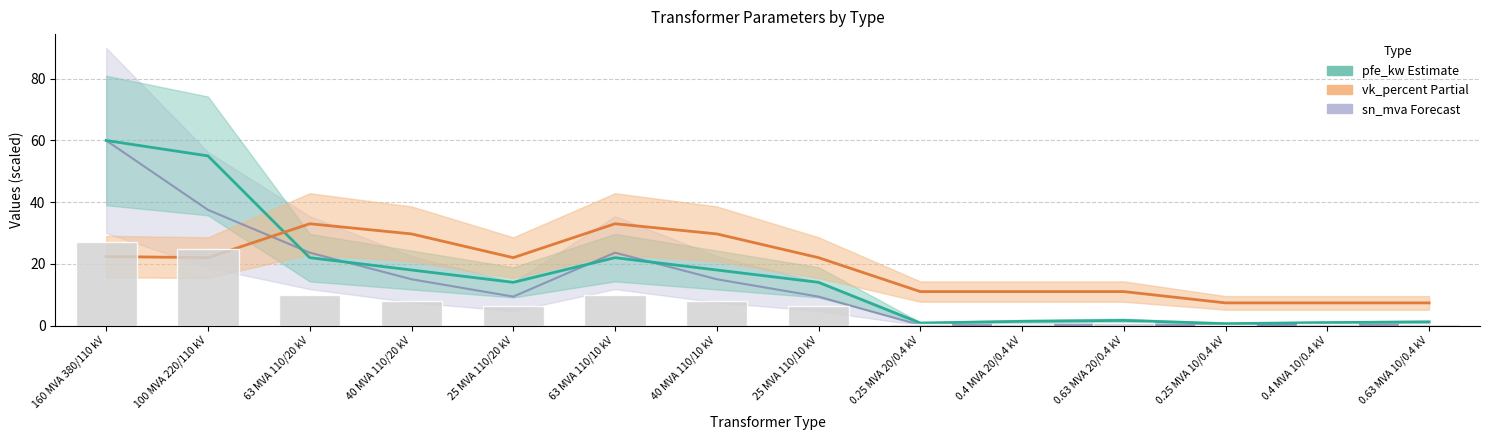

Where does the vk_percent series first go above 22?

160 MVA 380/110 kV